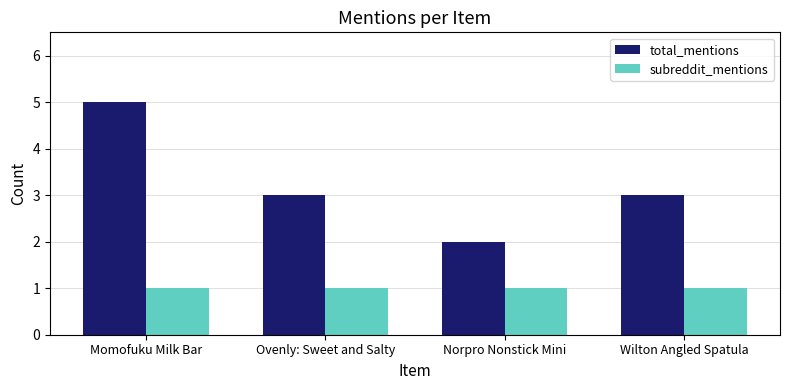

The value of total_mentions at Norpro Nonstick Mini is 2. True or false?

True